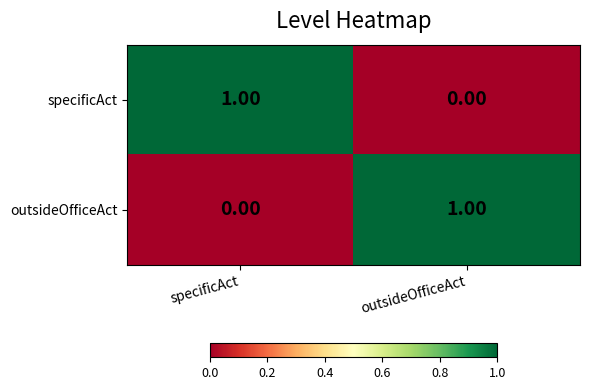

Which category has the lowest value in the outsideOfficeAct series?

specificAct